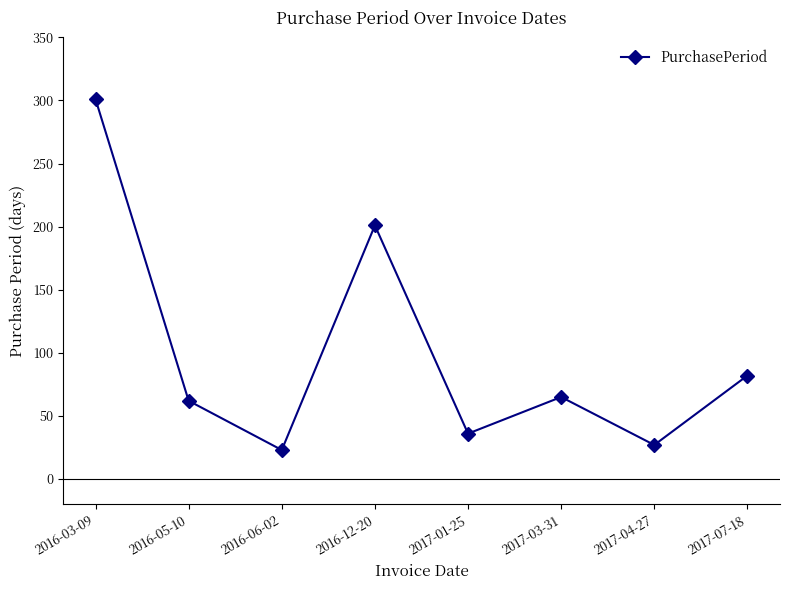

Where does the data first go above 65?

2016-03-09